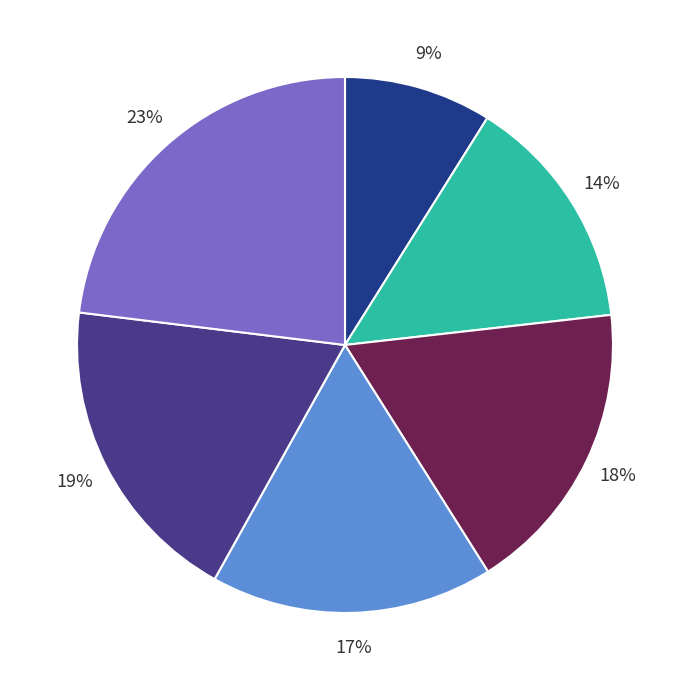

To the nearest percent, what is the average slice percentage?

17%